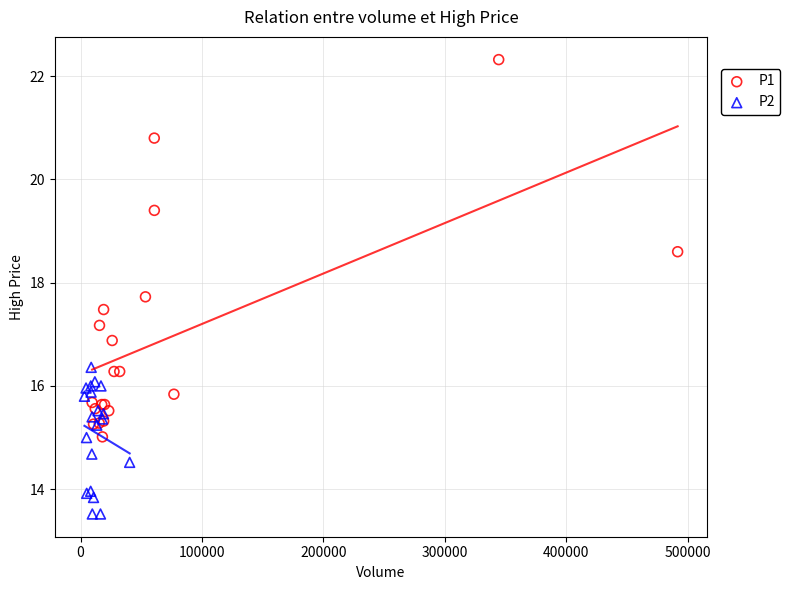

What are all the series names shown in the legend?

P1, P2